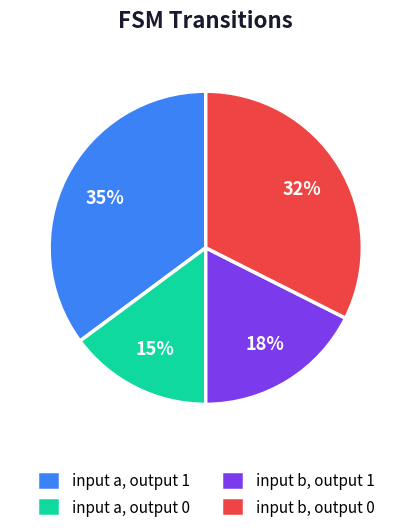

To the nearest percent, what is the average slice percentage?

25%